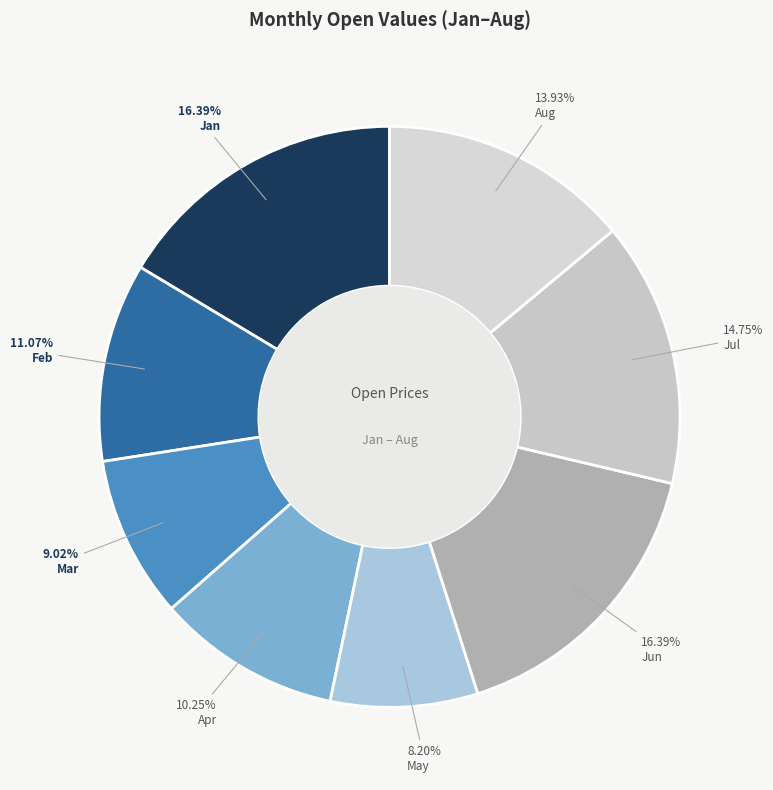

What percentage is the May slice, to the nearest percent?

8%